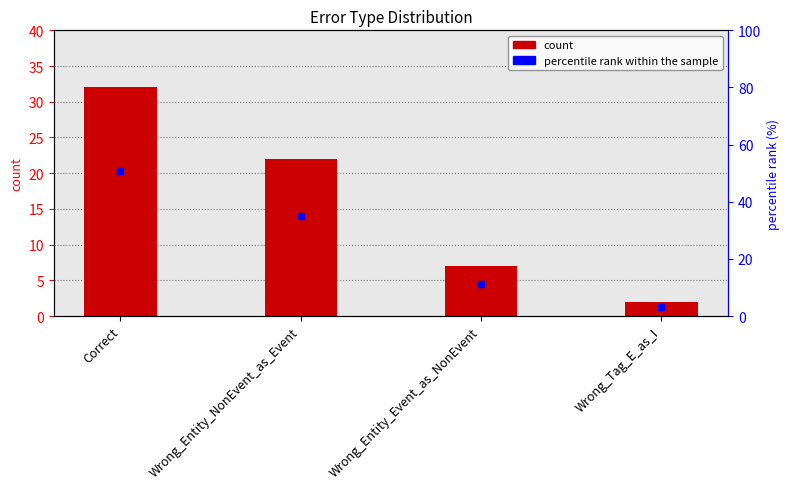

Which series contains the lowest Y value?

count